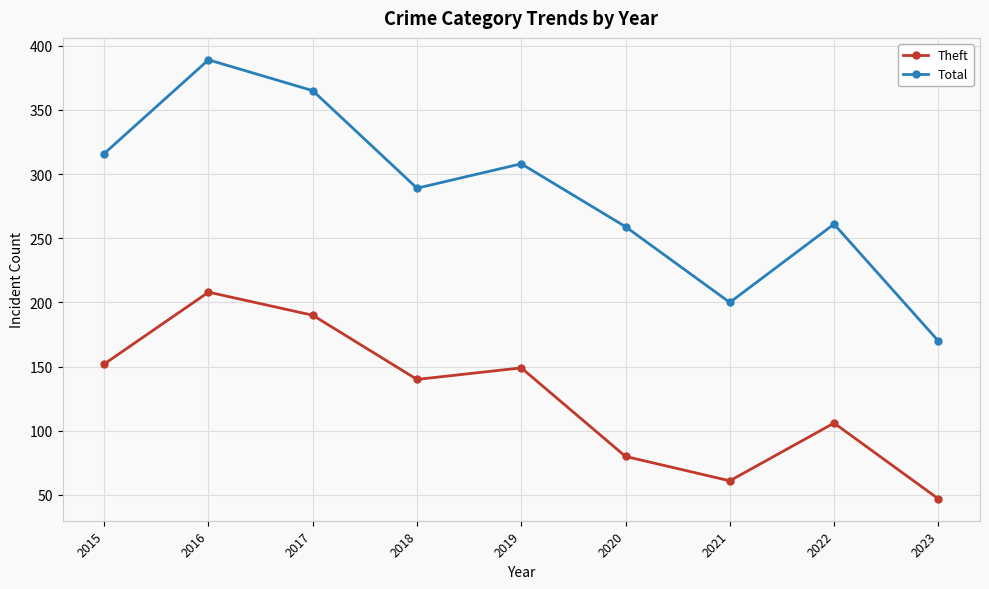

What is the value of the Total point at the 2nd from the left?

389